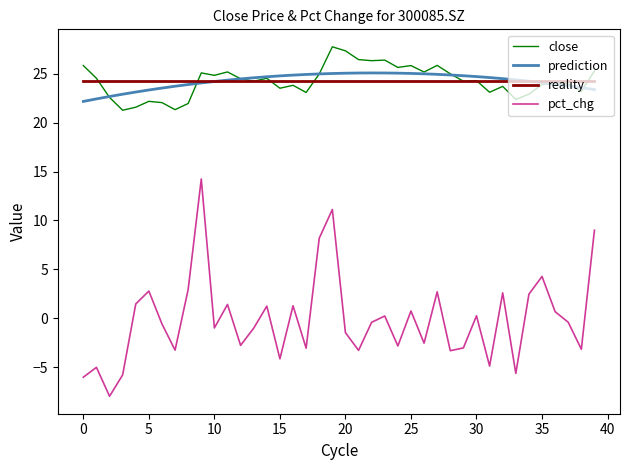

Which series has the widest spread of values?

pct_chg